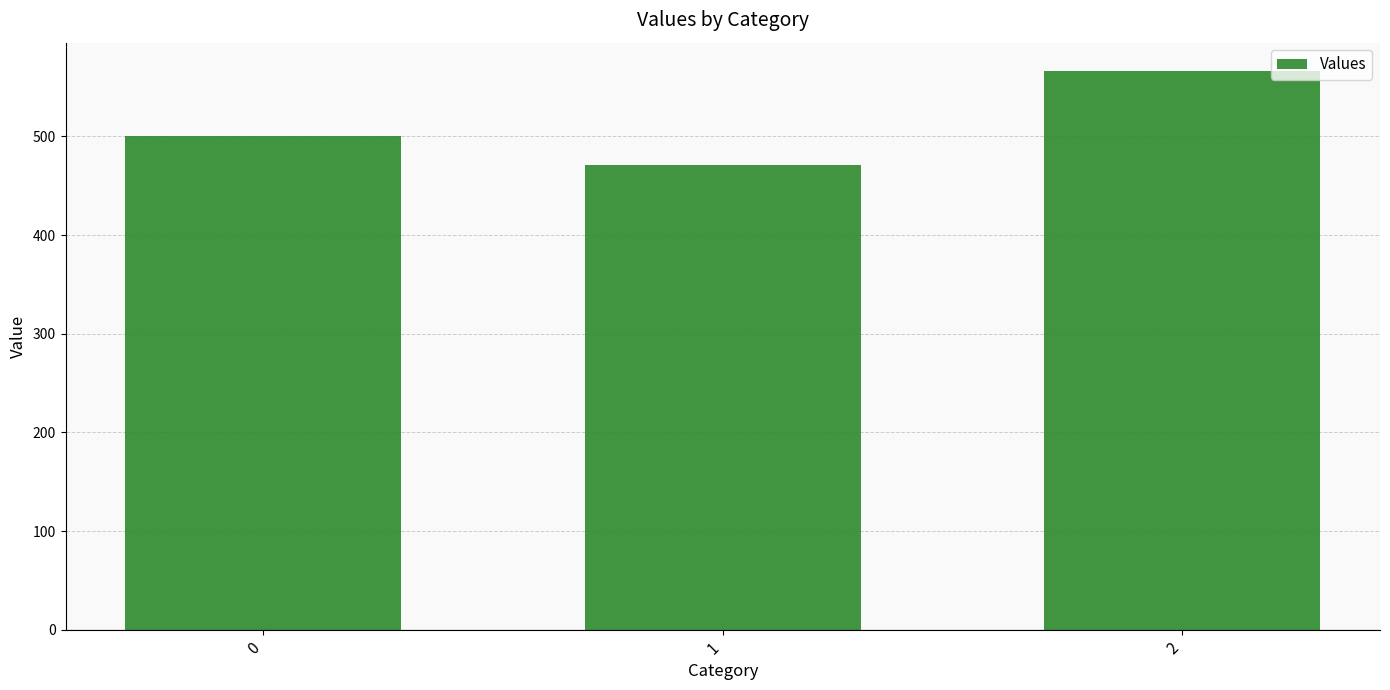

What is the value of the 3rd bar from the left?

566.7